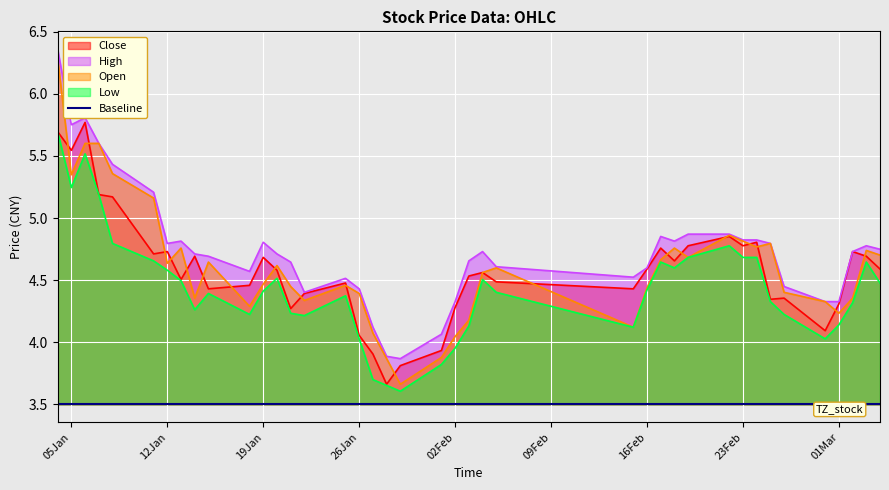

Is it true that Open equals 1.3 at 05Jan?

False